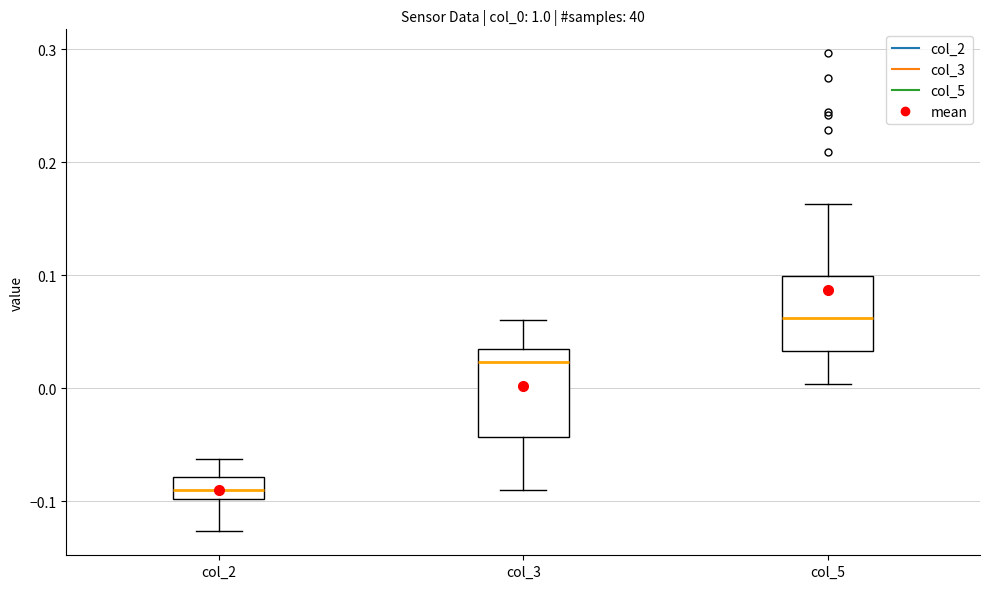

Which box's median line is the lowest?

col_2